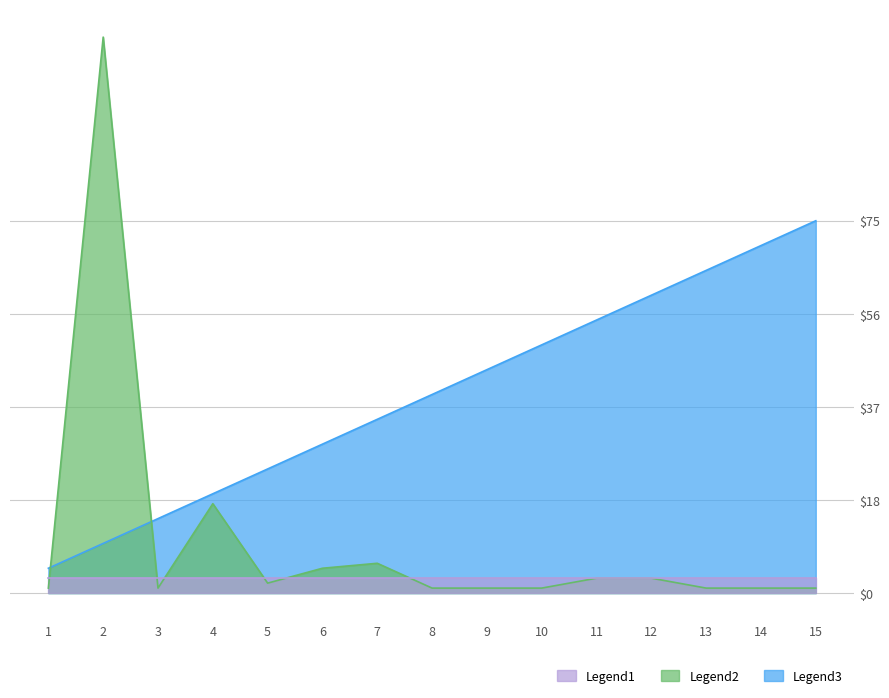

Which series has the largest total across all categories?

Legend3